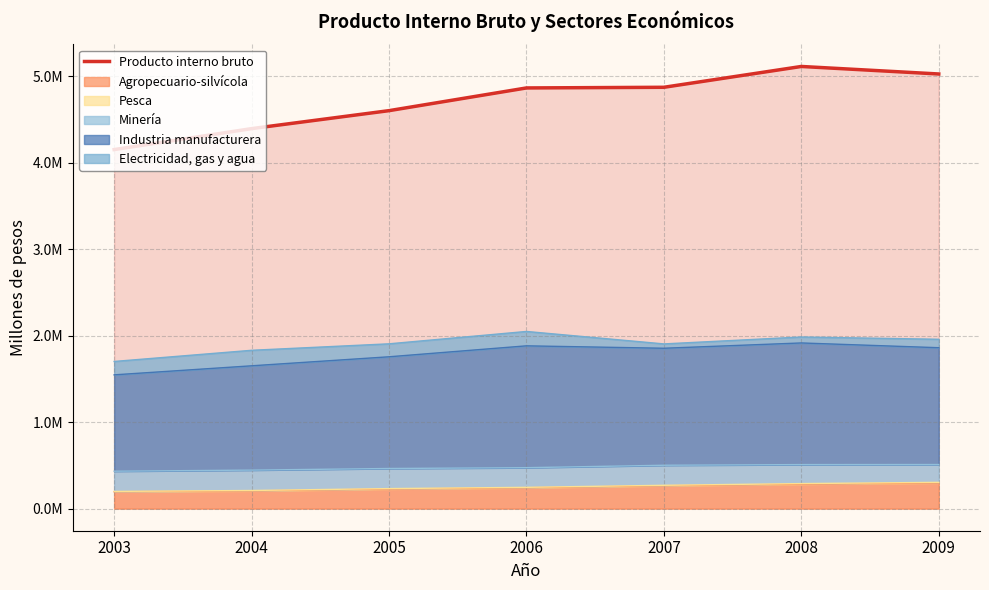

What is the change in value from 2003 to 2004?

+242423